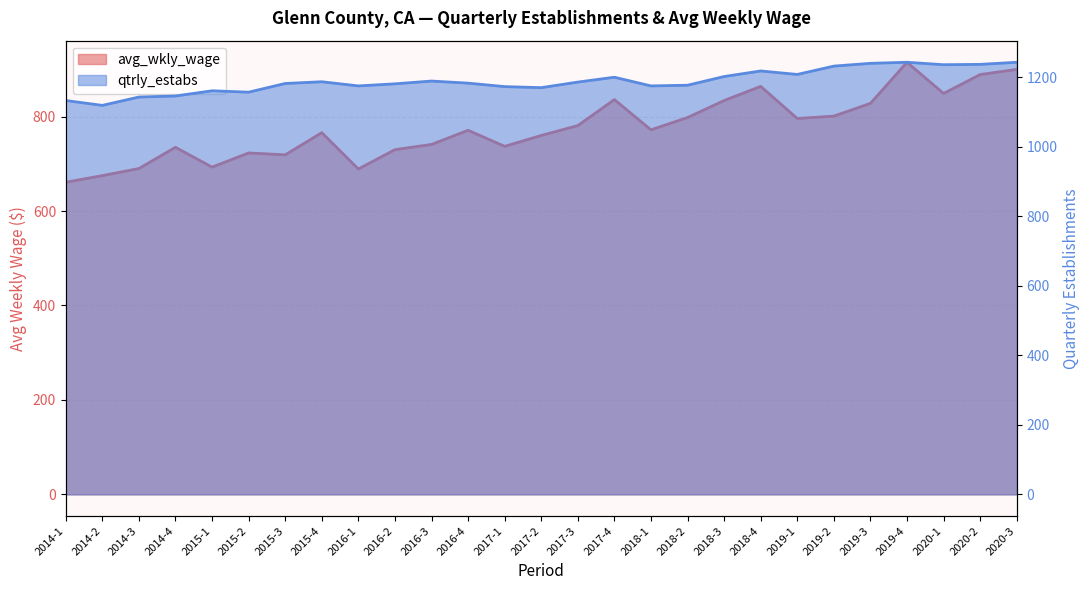

What are all the series names shown in the legend?

avg_wkly_wage, qtrly_estabs